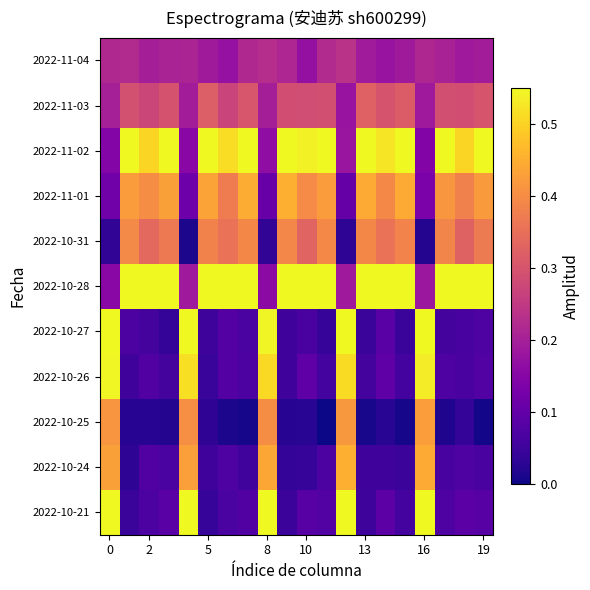

How many series are shown in this chart?

11